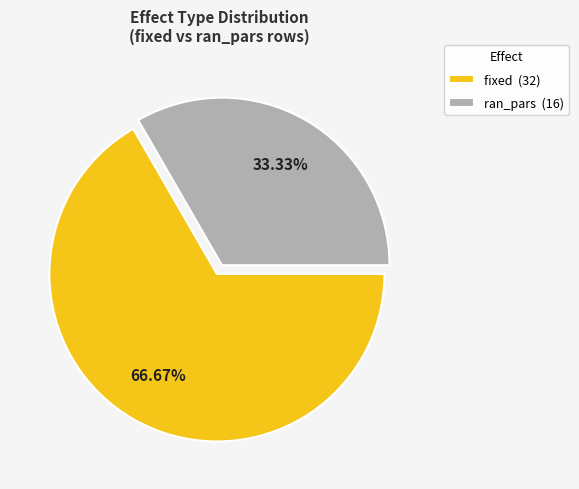

Is it true that fixed is 67% of the pie?

True